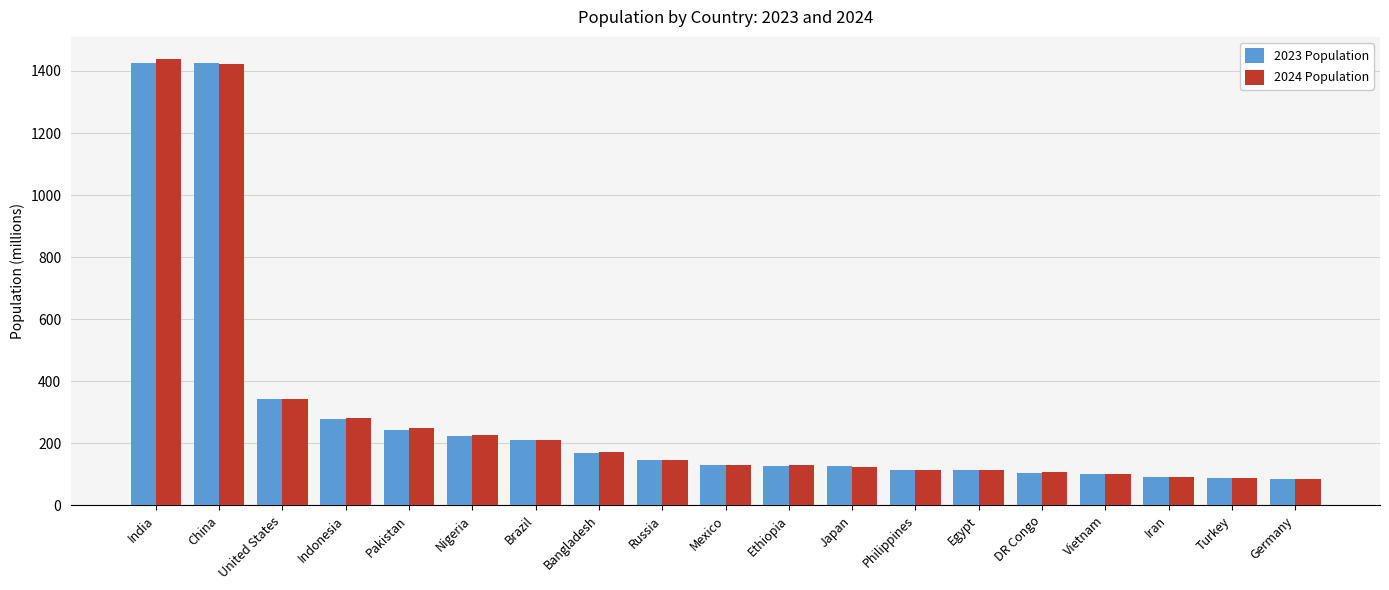

Between Indonesia and Bangladesh, which series saw the biggest shift?

2024 Population